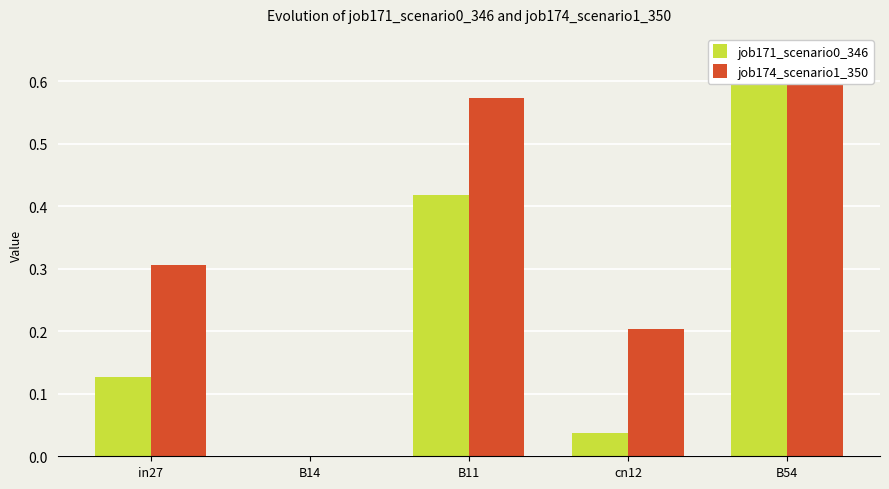

What is the total value across all series at cn12?

0.2